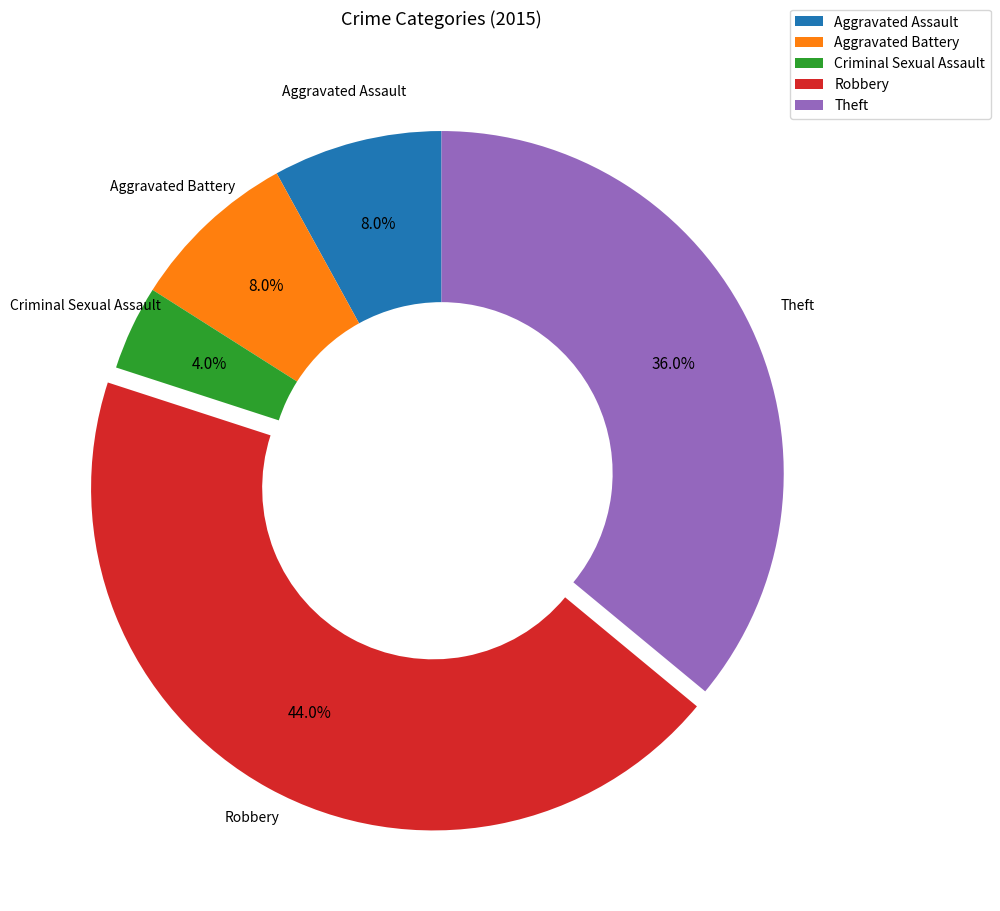

What percentage do Robbery and Theft together represent?

80.0%